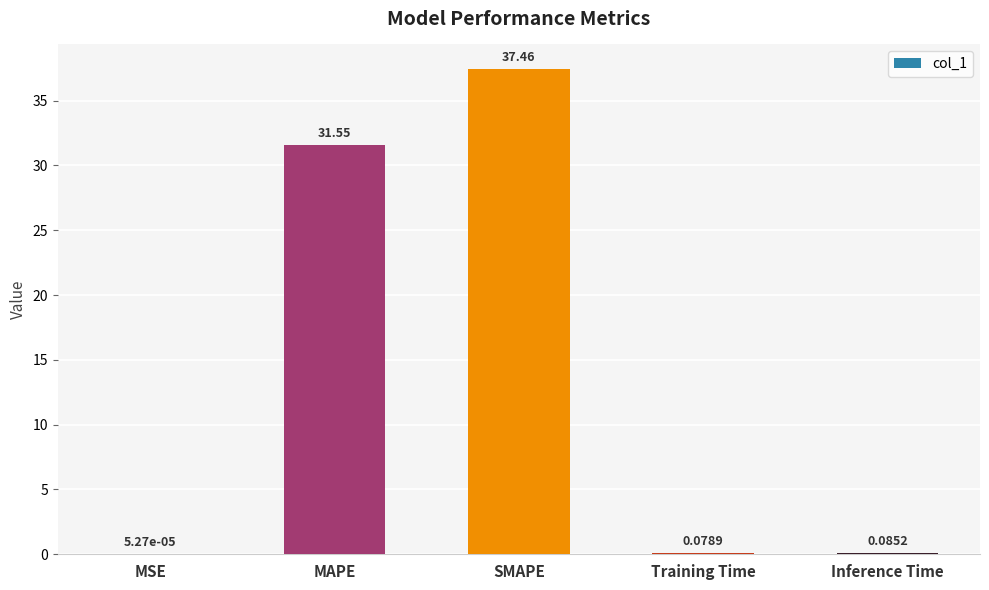

At which label is the value closest to 18?

MAPE